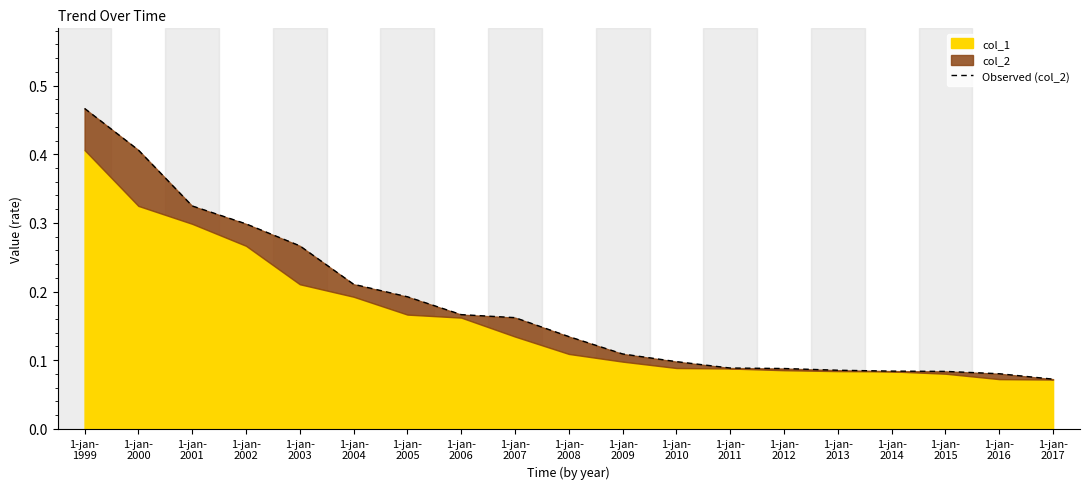

Rank the categories by value from lowest to highest.

1-jan-
2017, 1-jan-
2016, 1-jan-
2015, 1-jan-
2014, 1-jan-
2013, 1-jan-
2012, 1-jan-
2011, 1-jan-
2010, 1-jan-
2009, 1-jan-
2008, 1-jan-
2007, 1-jan-
2006, 1-jan-
2005, 1-jan-
2004, 1-jan-
2003, 1-jan-
2002, 1-jan-
2001, 1-jan-
2000, 1-jan-
1999